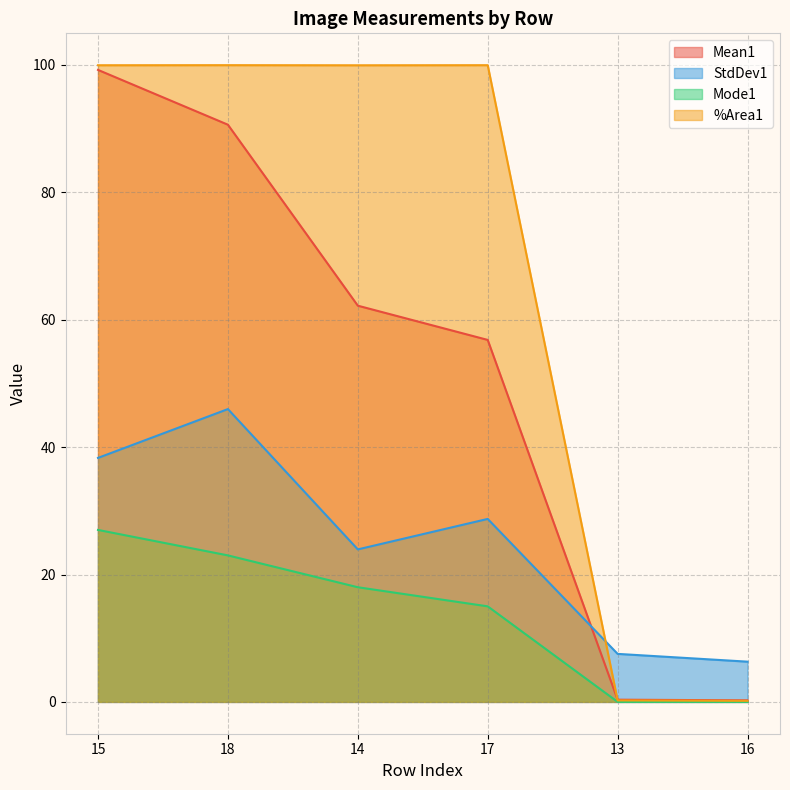

What are all the series names shown in the legend?

Mean1, StdDev1, Mode1, %Area1